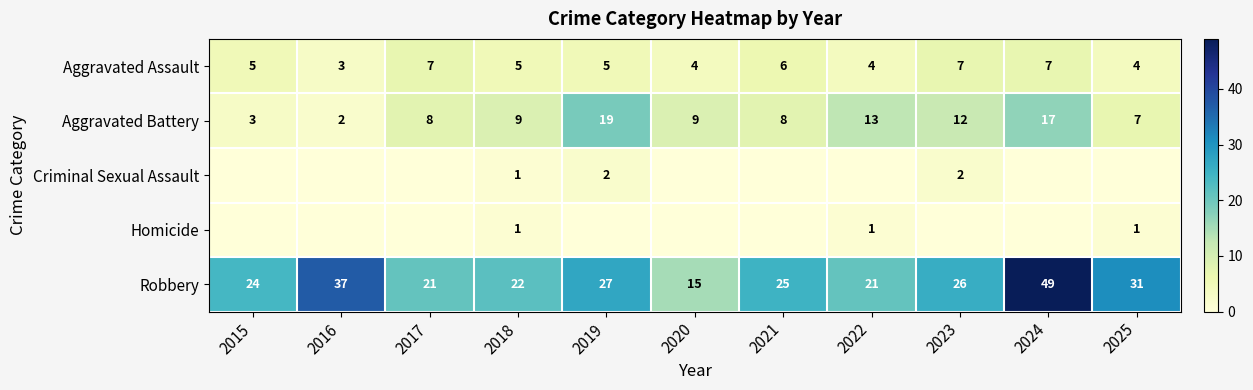

What is the highest value of the Robbery series?

49